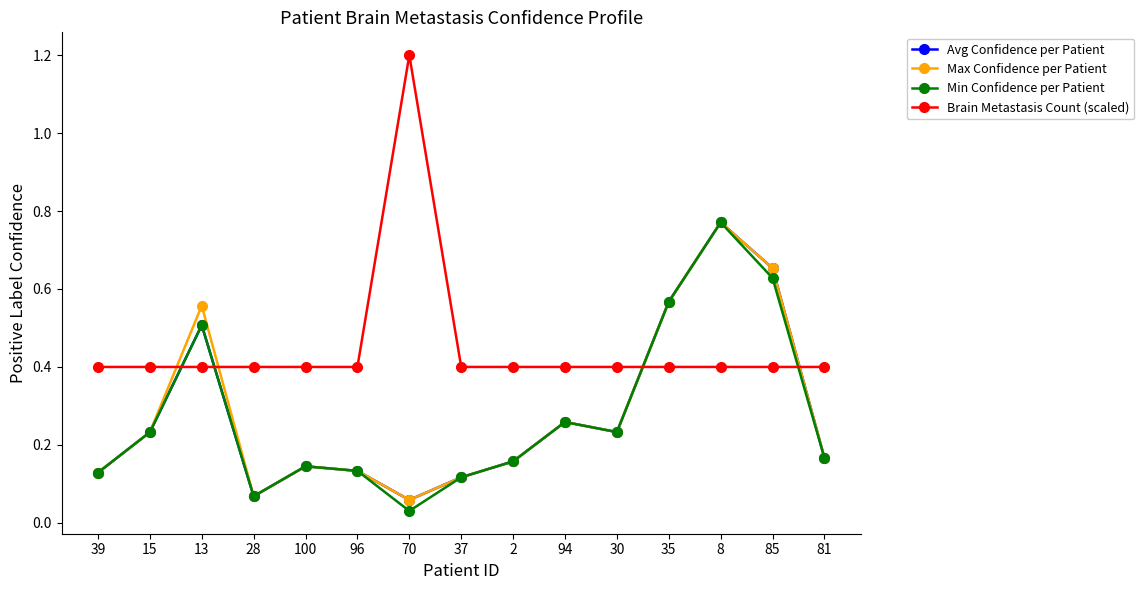

Which series ends up on top after the final intersection of Avg Confidence per Patient and Brain Metastasis Count (scaled)?

Brain Metastasis Count (scaled)